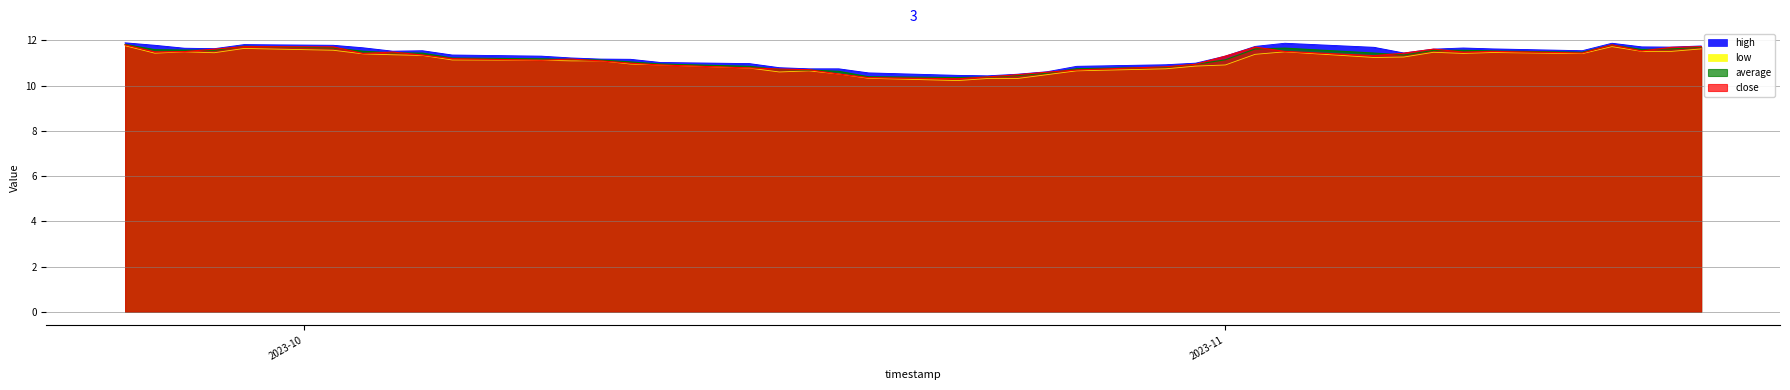

What are all the series names shown in the legend?

high, low, average, close